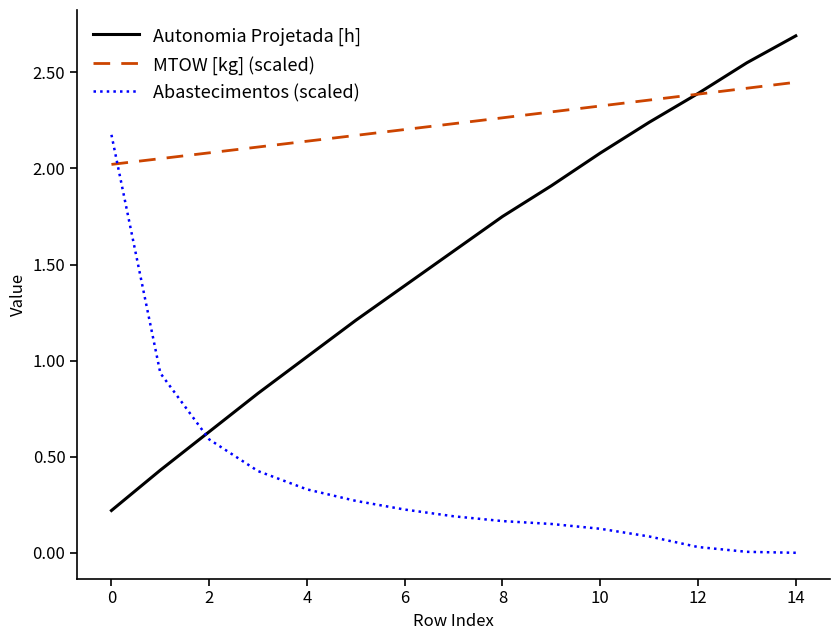

List the series in order of their overall mean, lowest first.

Abastecimentos (scaled), Autonomia Projetada [h], MTOW [kg] (scaled)